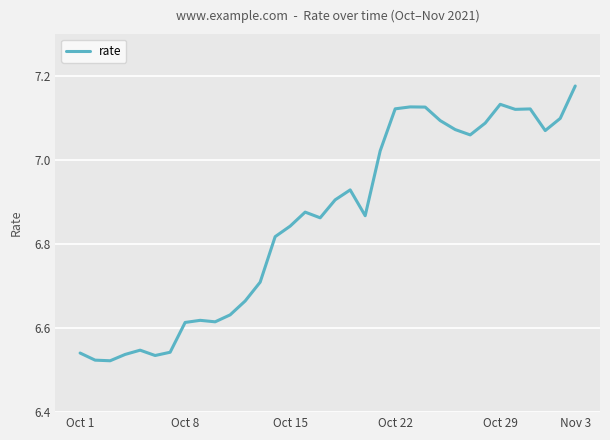

What is the difference between the maximum and minimum values?

0.7